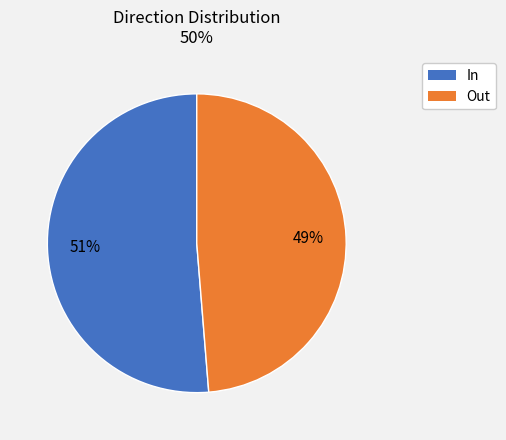

Count the number of slices in the pie.

2